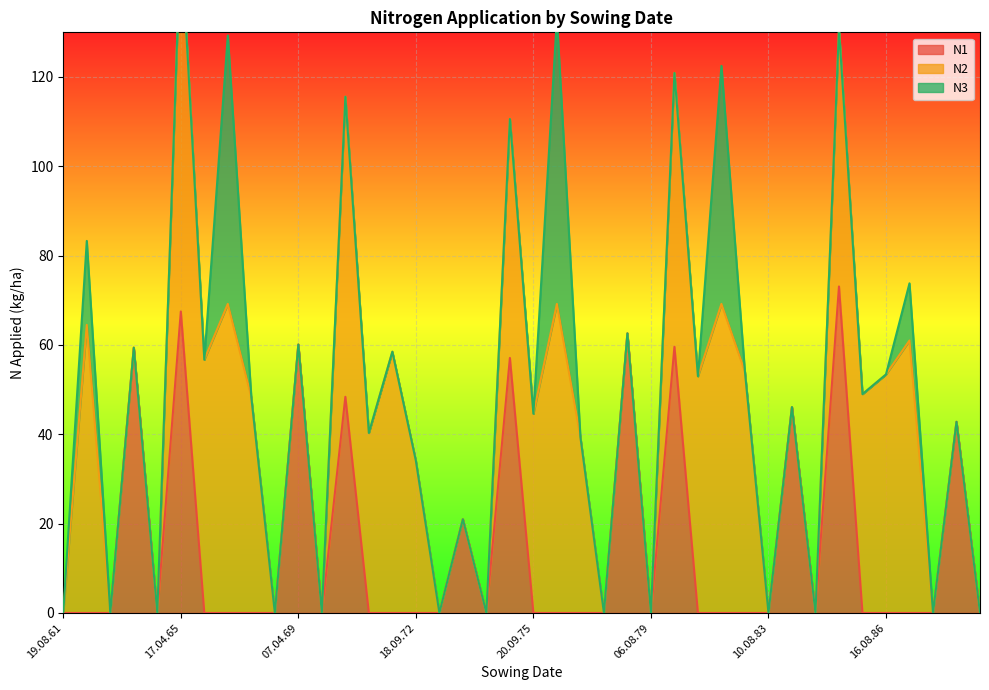

The value of N1 at 18.09.72 is 0.0. True or false?

True